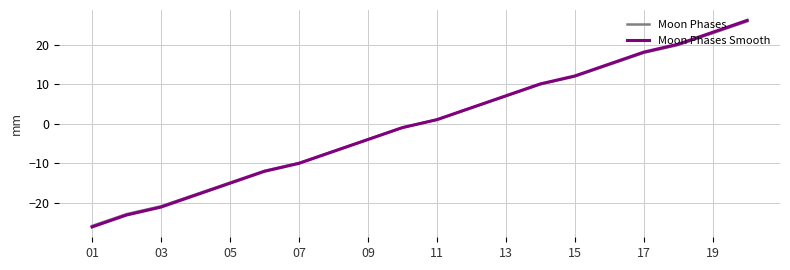

What is the minimum value shown in the chart?

-26.2